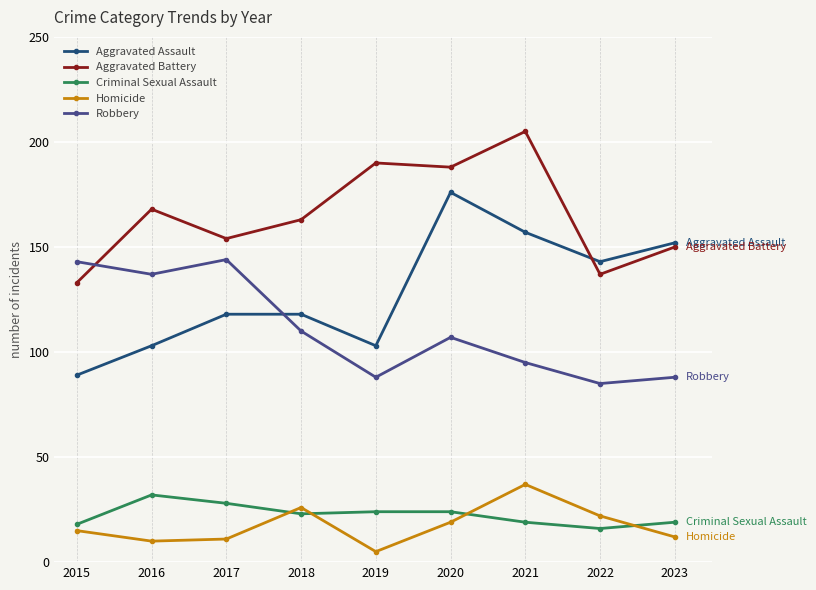

True or false: Robbery and Homicide intersect in this chart.

False